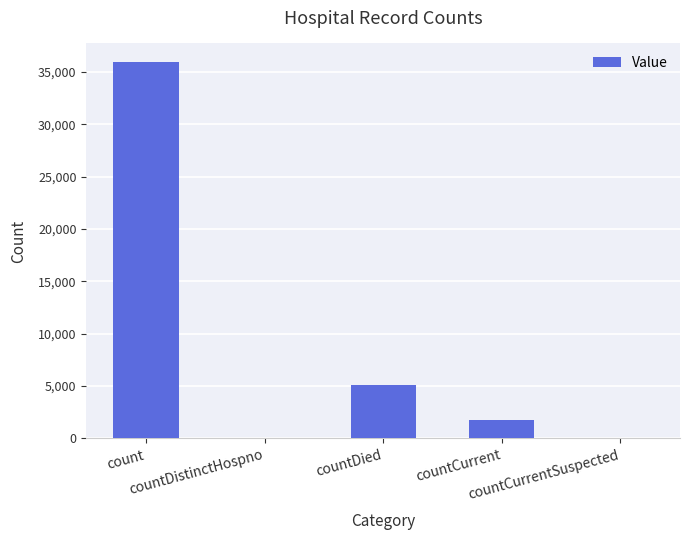

True or false: the data shows 0 at countDistinctHospno.

True